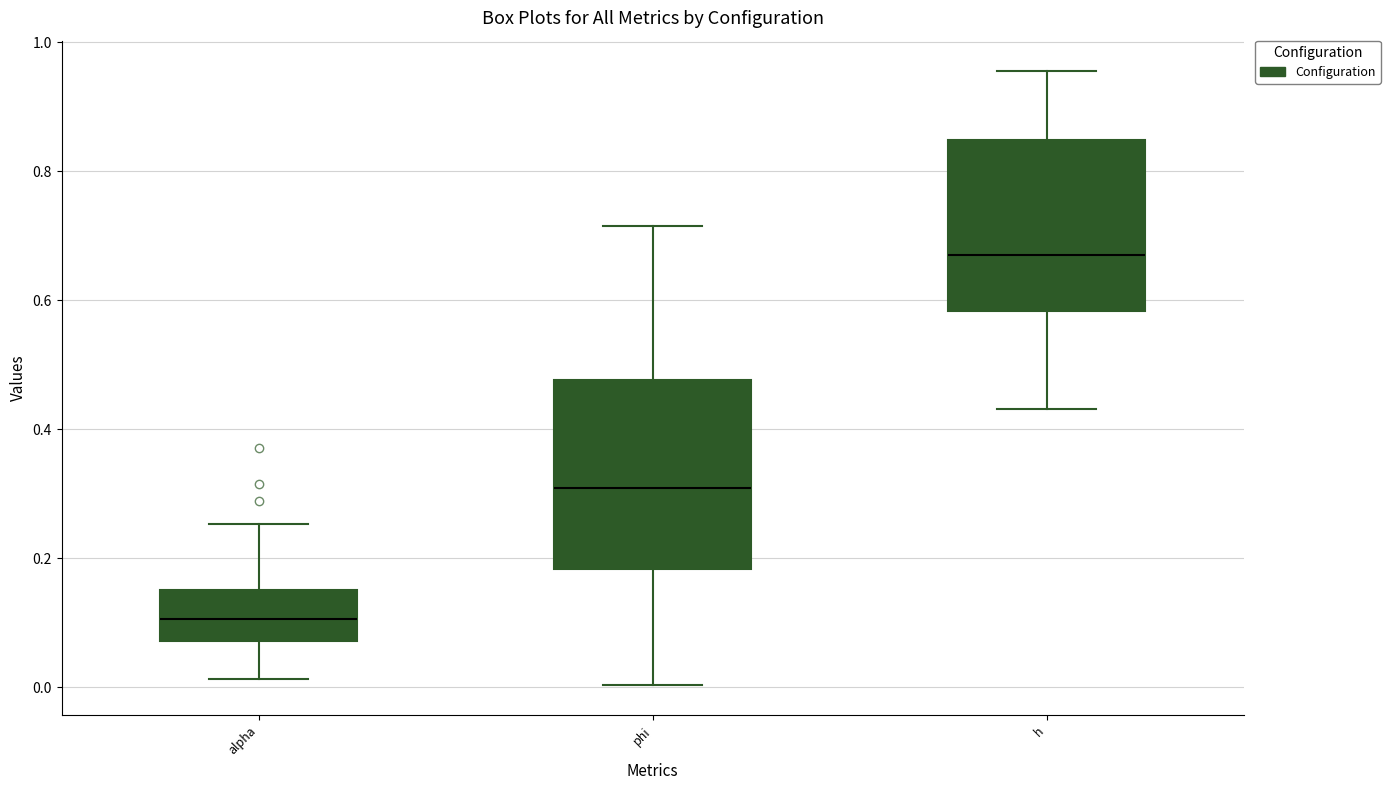

Where does the lower whisker of the box for h end on the y-axis? The values are not printed on the chart, so give them approximately, as read against the axis.

0.44